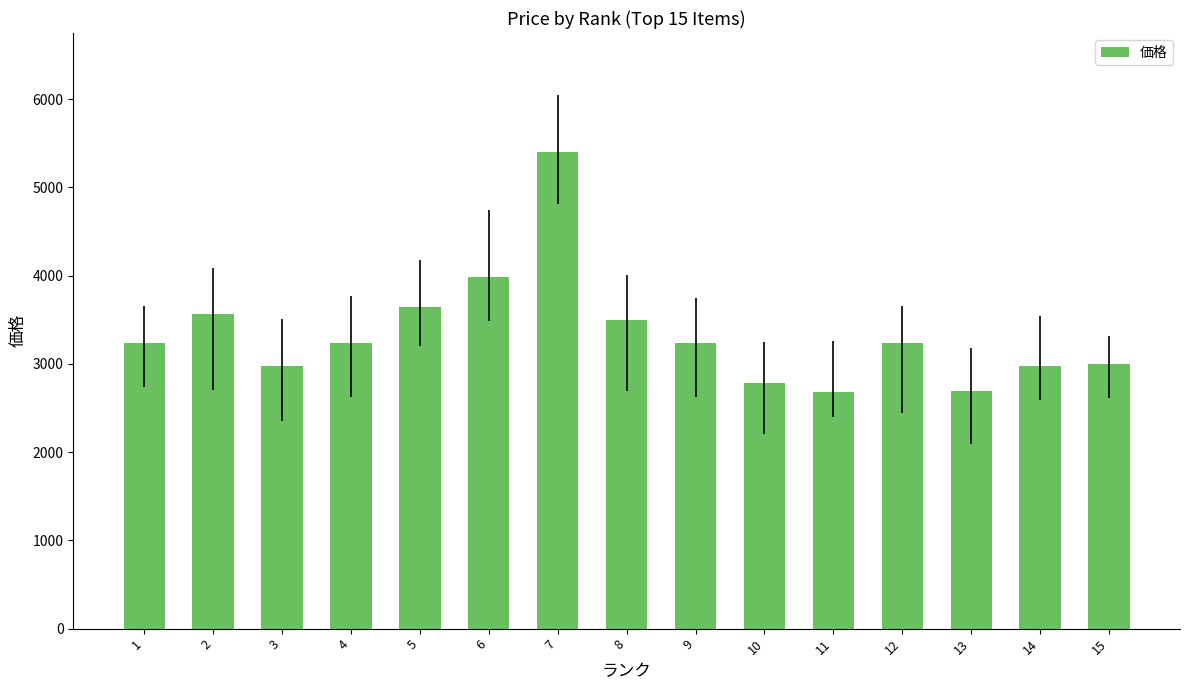

The value at 8 is 3499. True or false?

True